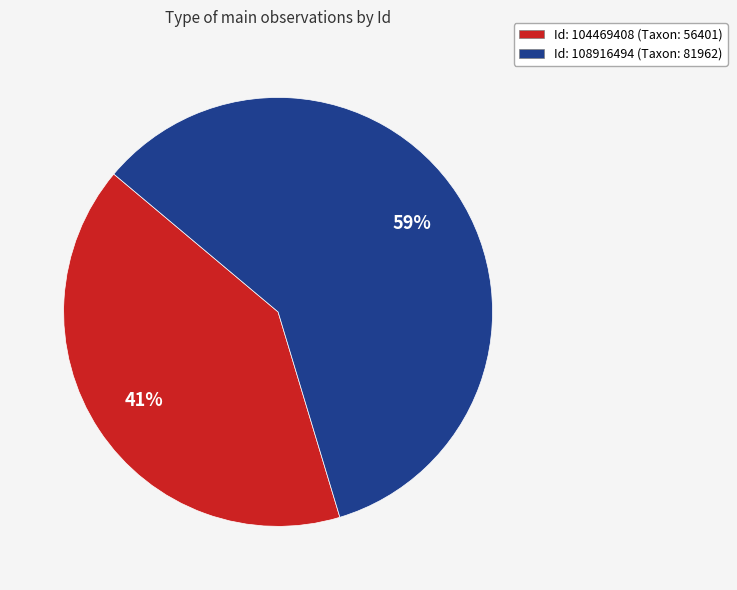

Combined, do Id: 104469408 (Taxon: 56401) and Id: 108916494 (Taxon: 81962) account for over 50%?

Yes